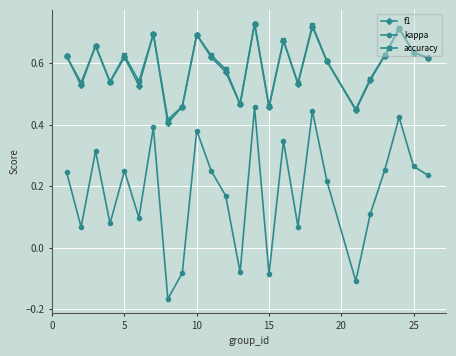

True or false: kappa and f1 cross at least once.

False